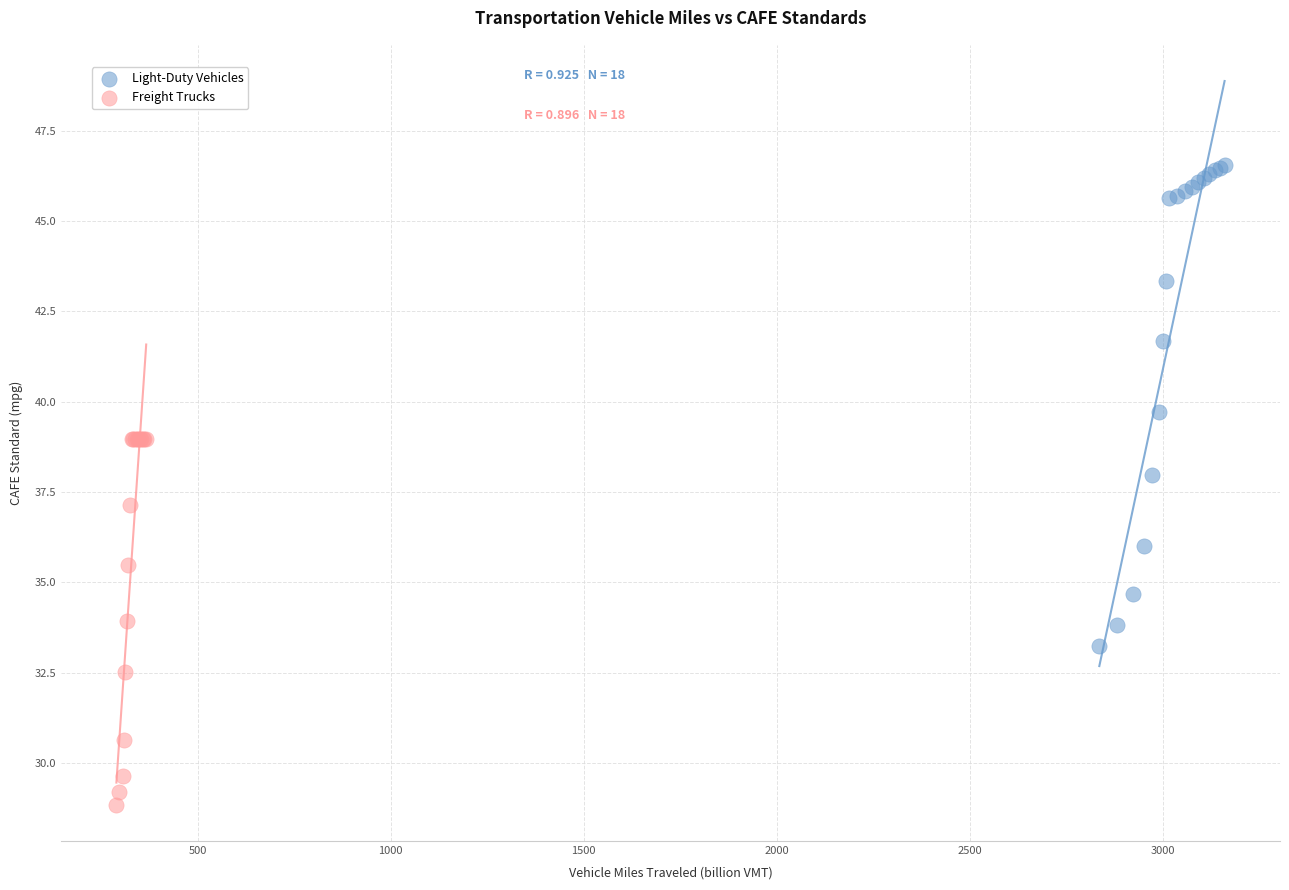

Which series reaches the maximum Y coordinate?

Light-Duty Vehicles